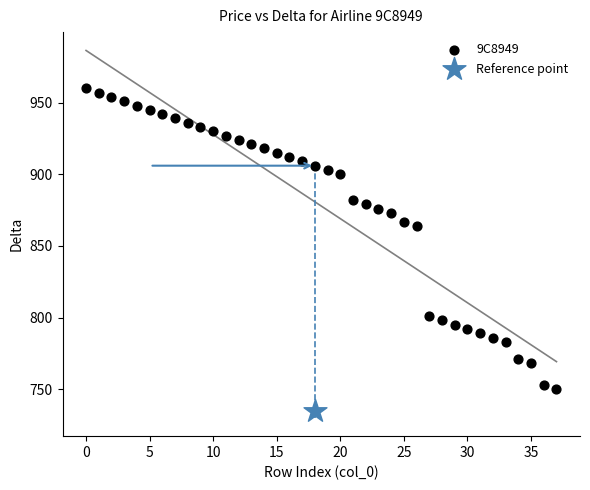

What are all the series names shown in the legend?

9C8949, Reference point